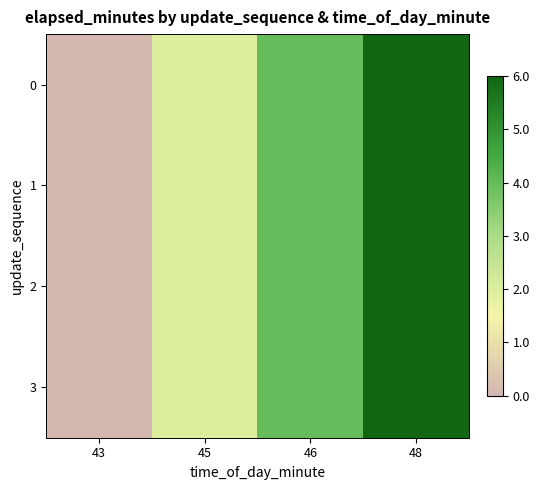

Reading right to left, extract all data points from this chart.

0: 48=6	46=4	45=2	43=0
1: 48=6	46=4	45=2	43=0
2: 48=6	46=4	45=2	43=0
3: 48=6	46=4	45=2	43=0